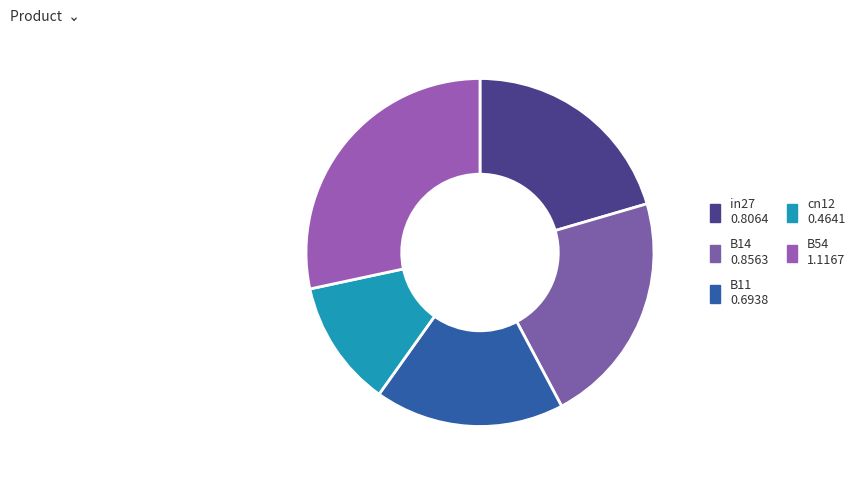

How many slices are in this pie chart?

5